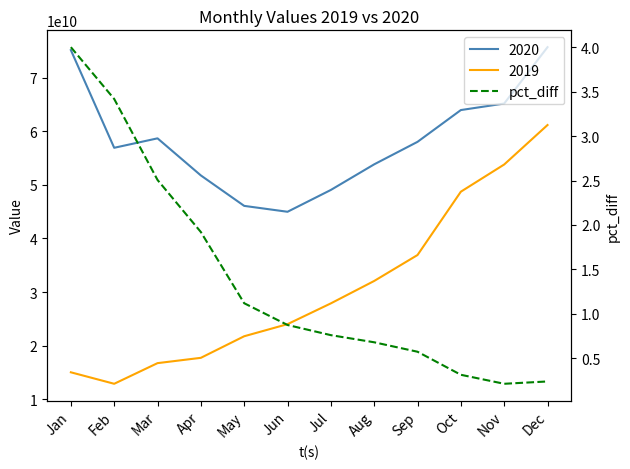

What is the smallest value displayed?

0.2